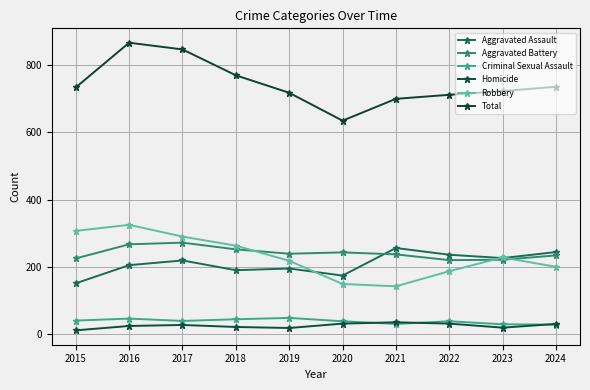

At 2015, list the series in order from smallest to largest.

Homicide, Criminal Sexual Assault, Aggravated Assault, Aggravated Battery, Robbery, Total